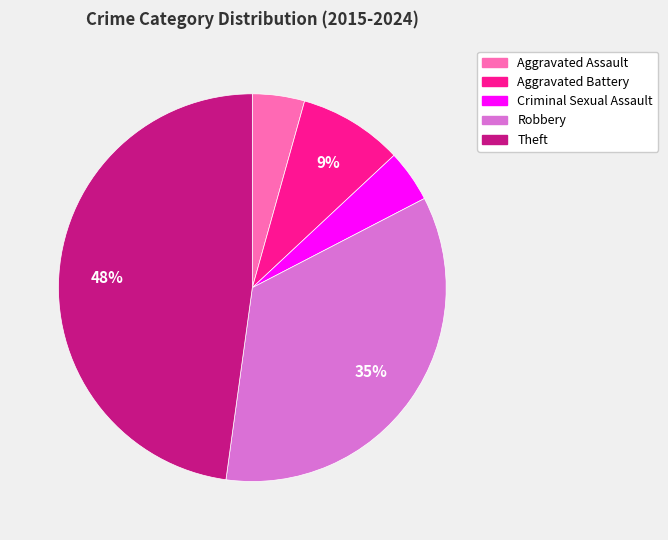

To the nearest percent, what is the difference between the Robbery and Aggravated Battery slice percentages?

26%